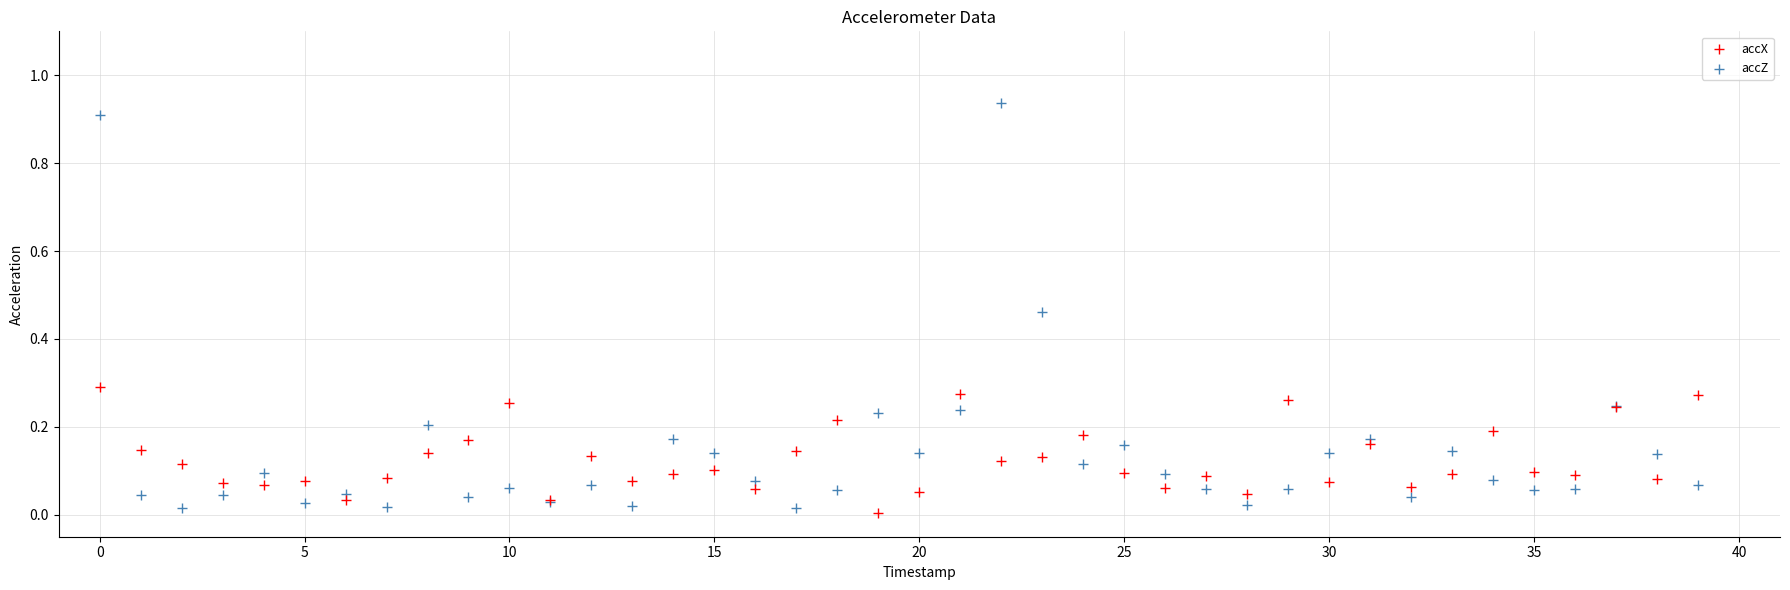

Which series has the largest Y range (max minus min)?

accZ